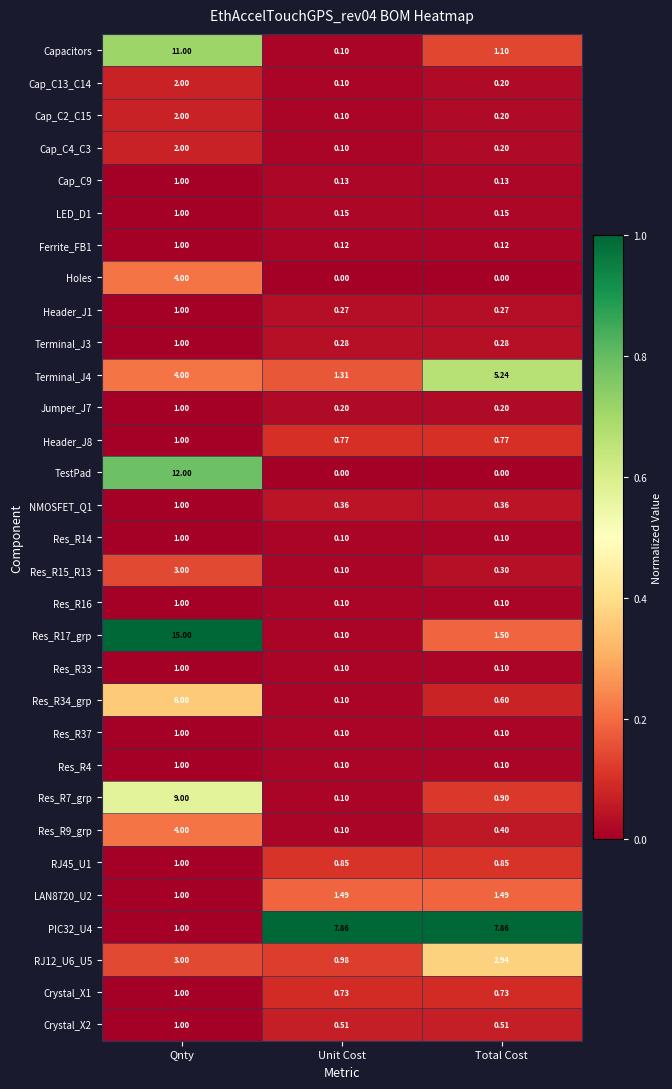

Is the value of Res_R15_R13 at Unit Cost greater than the value of Res_R14 at Qnty?

No